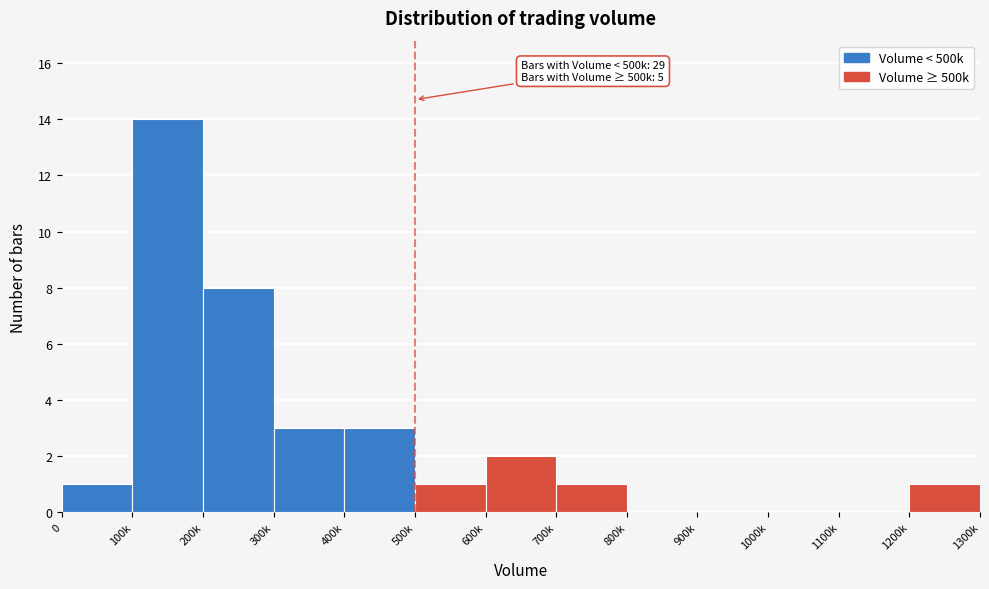

Reading right to left, transcribe all the data shown in this chart.

1200k=1	1100k=0	1000k=0	900k=0	800k=0	700k=1	600k=2	500k=1	400k=3	300k=3	200k=8	100k=14	0=1